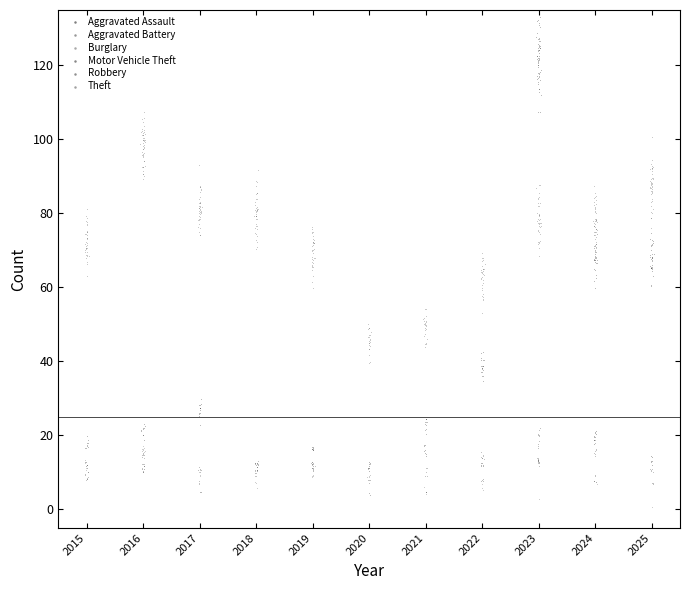

Which series has the widest spread of Y values?

Motor Vehicle Theft